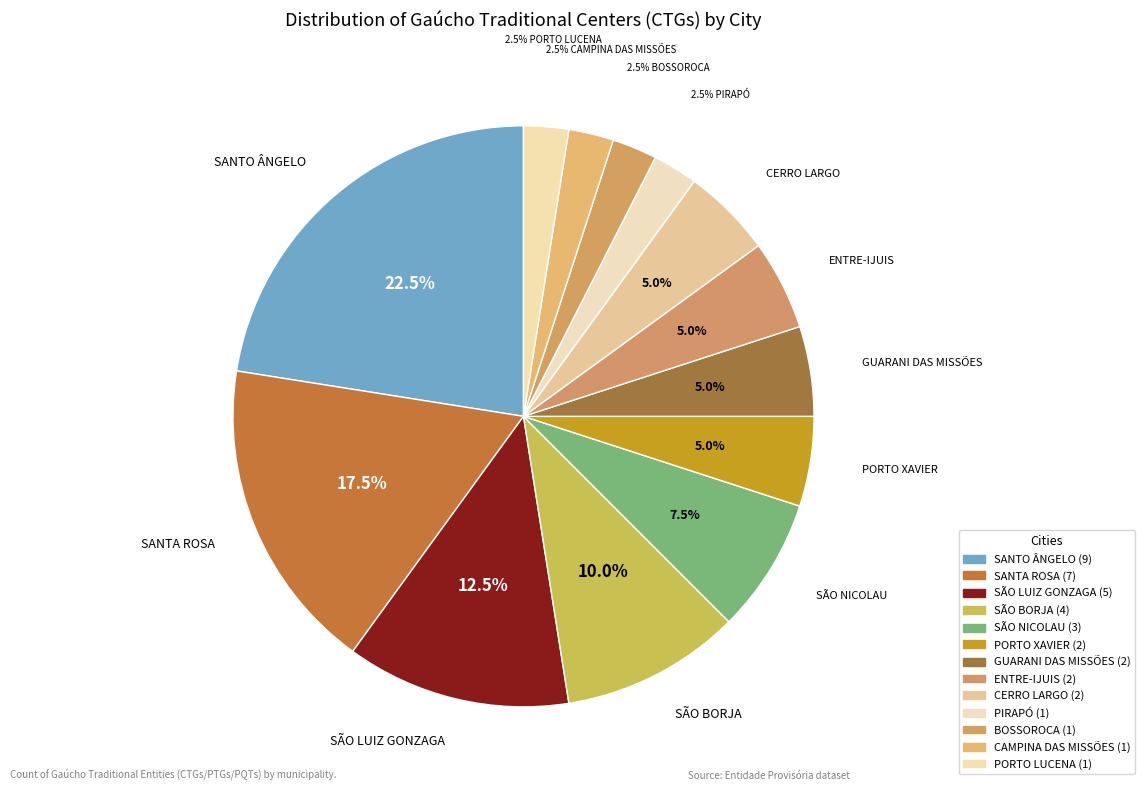

How many slices are in this pie chart?

13